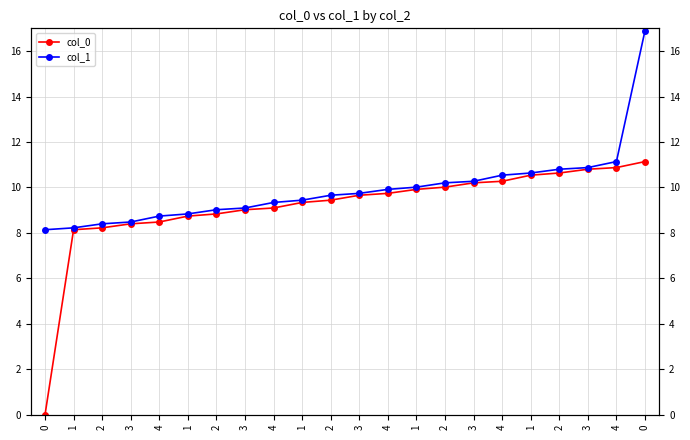

True or false: col_1 has a value of 3.0 at 2.

False